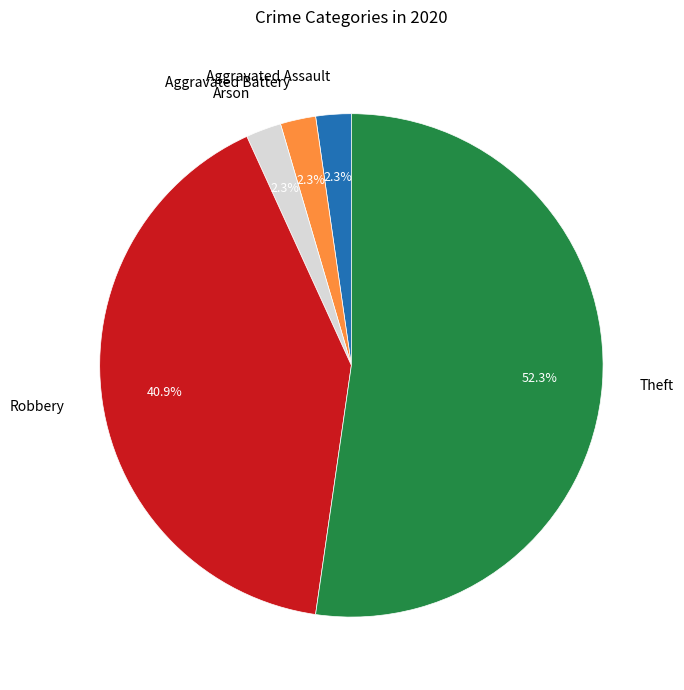

To the nearest percent, what is the average slice percentage?

20%